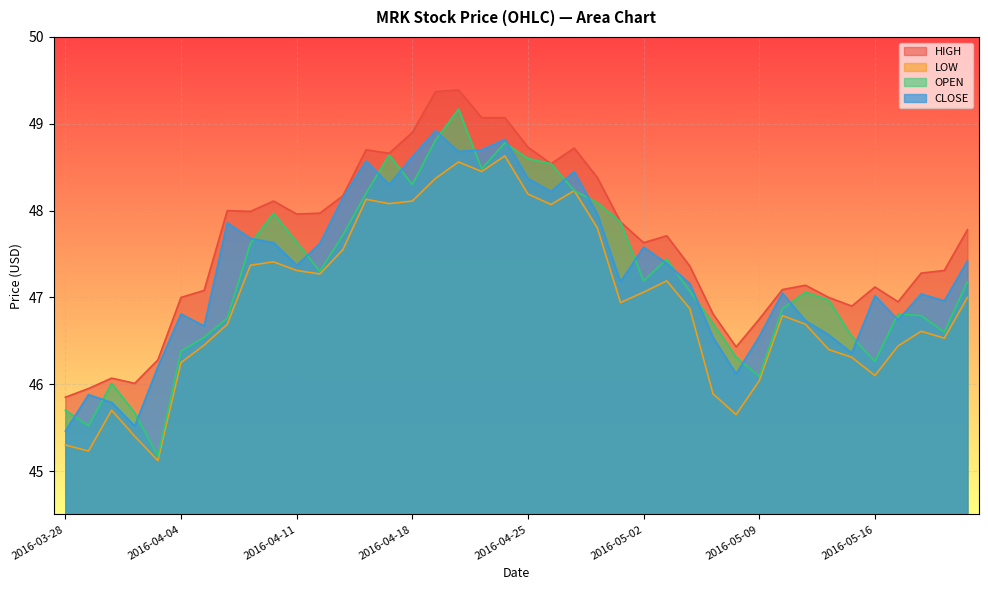

At which label is HIGH closest to 47?

2016-04-04